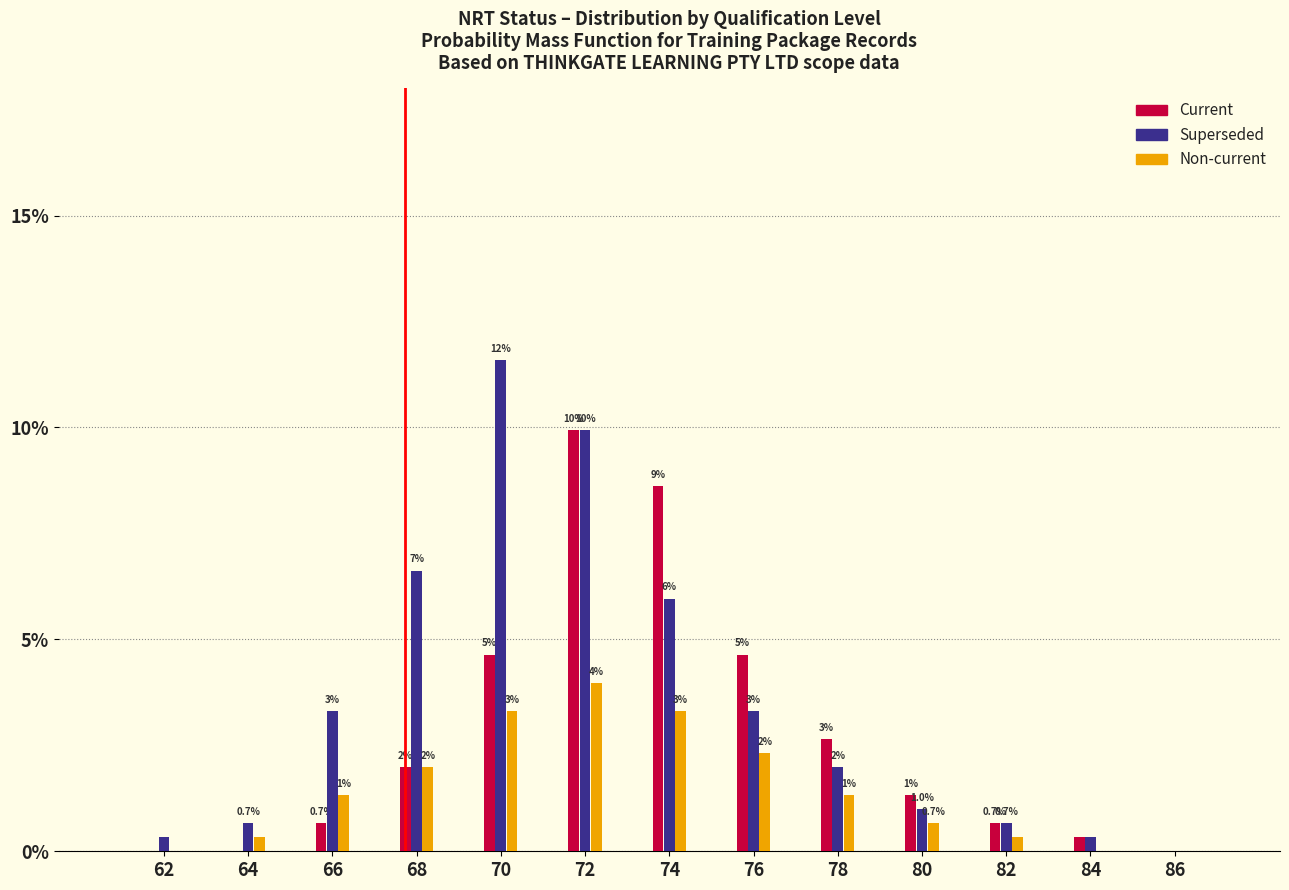

Where does the Non-current series first go above 1?

66